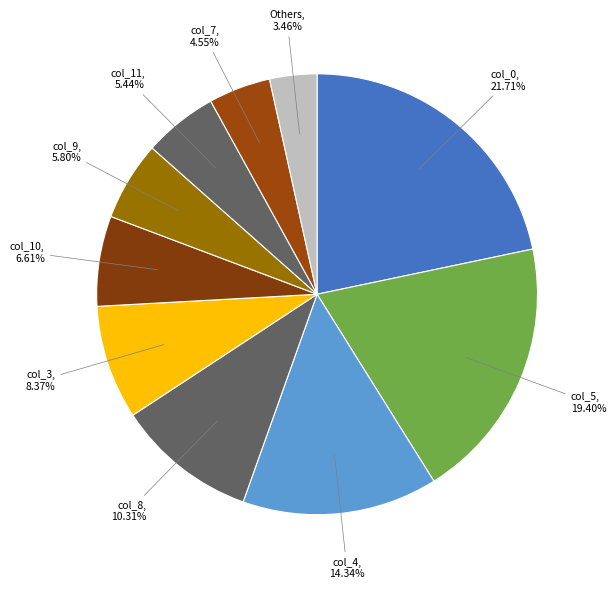

To the nearest percent, what percentage of the pie is col_7?

5%